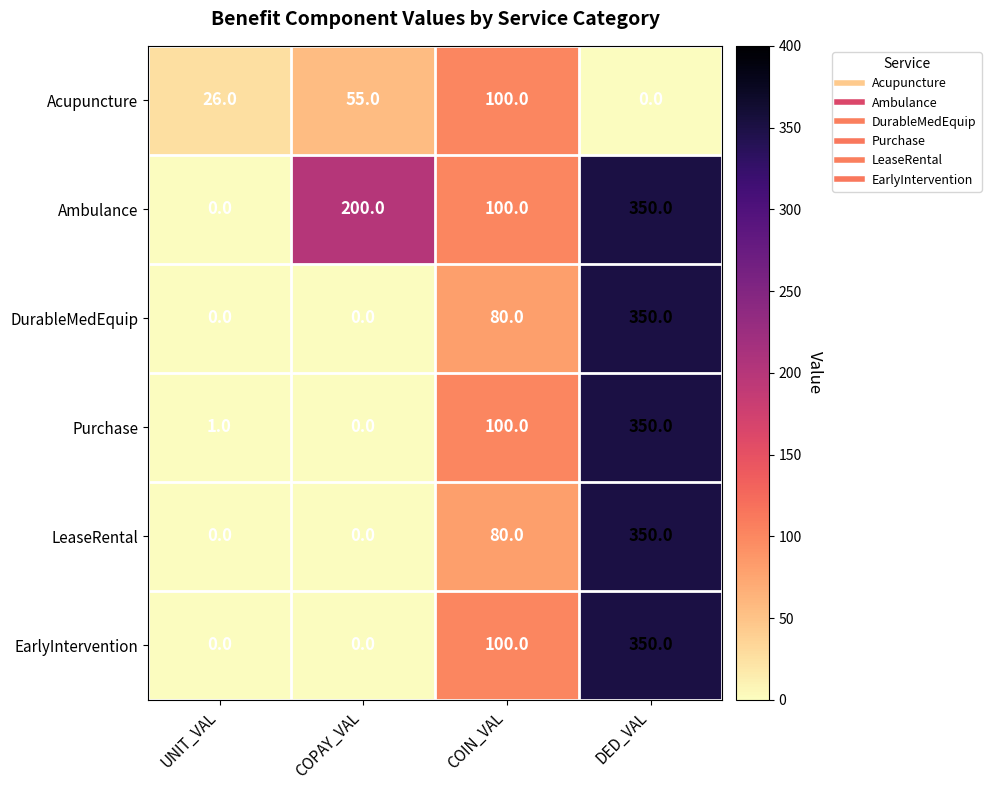

What is the greatest value displayed?

350